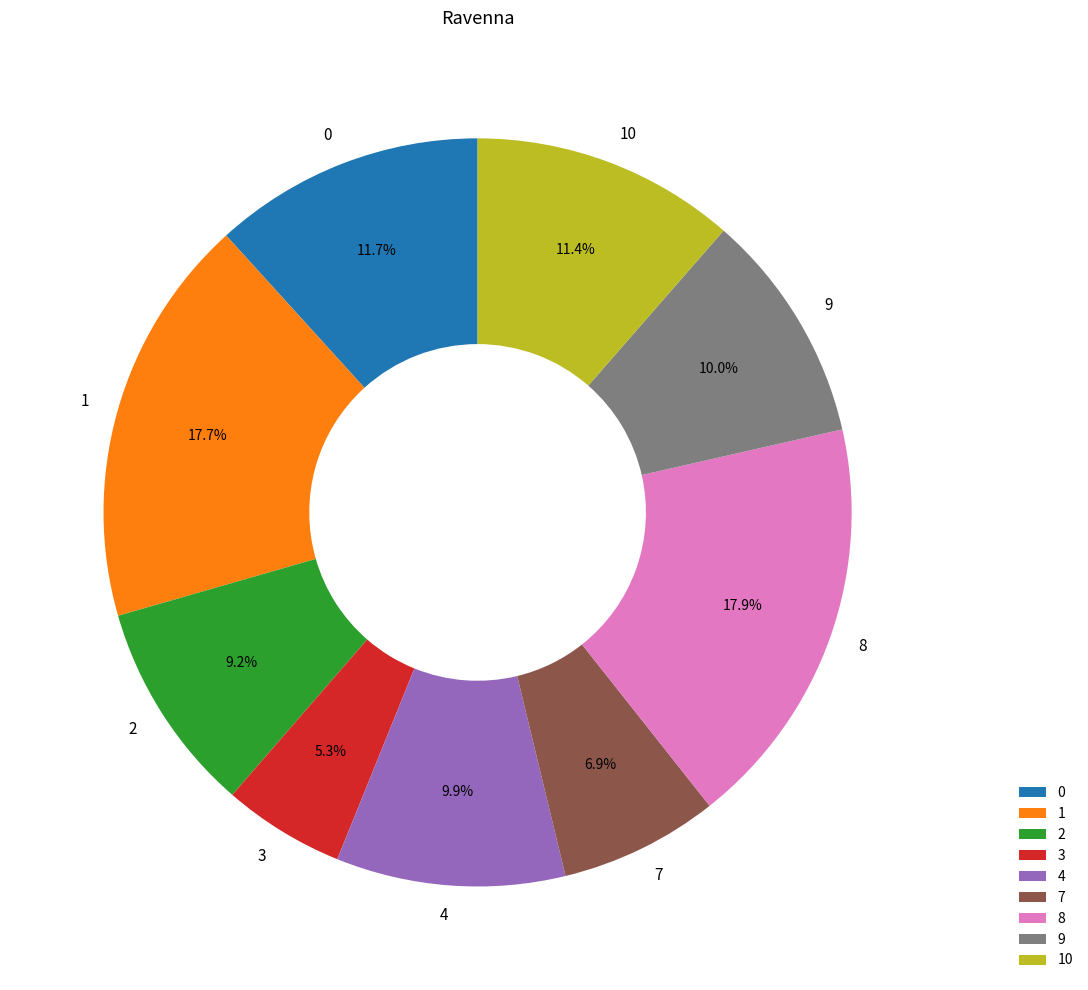

What percentage is the 1 slice, to the nearest percent?

18%